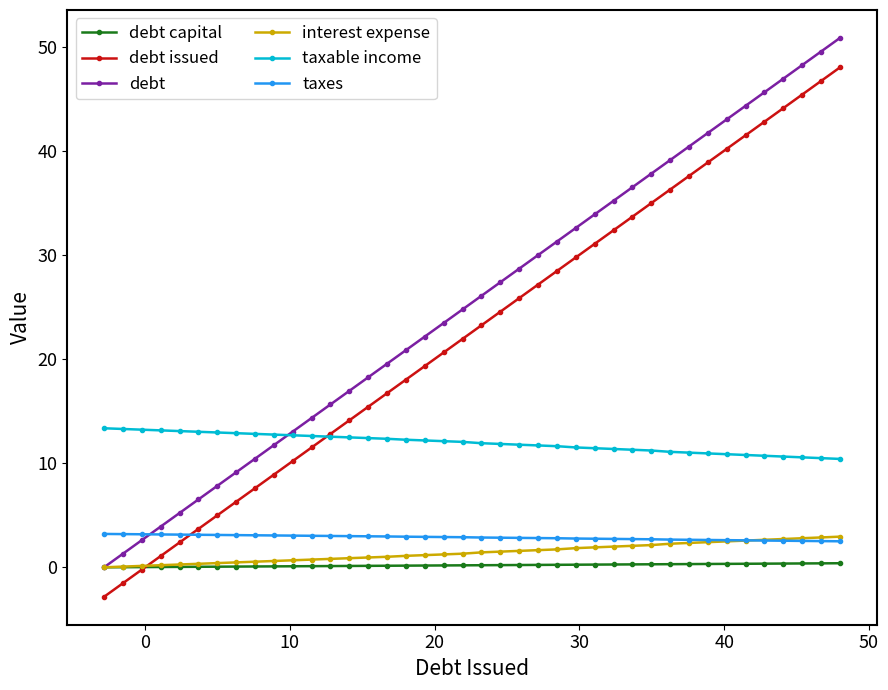

What is the difference between the maximum and minimum values in the taxable income series?

2.9